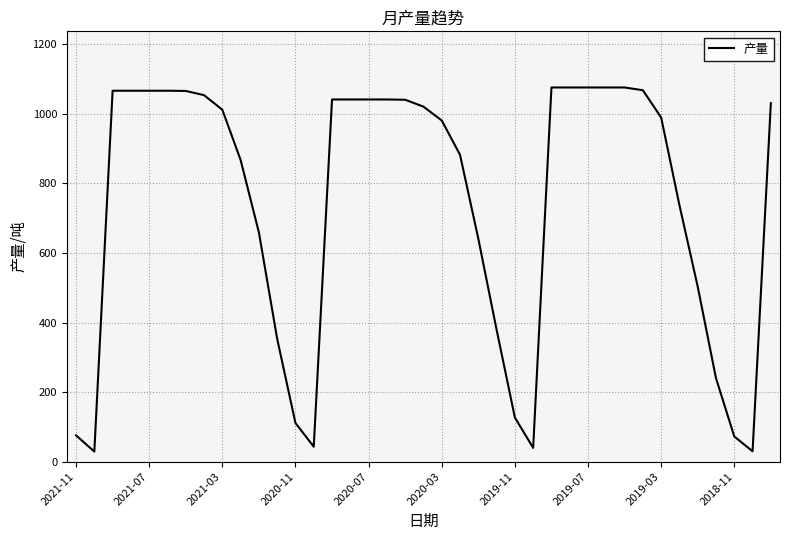

How many categories are shown in the chart?

39